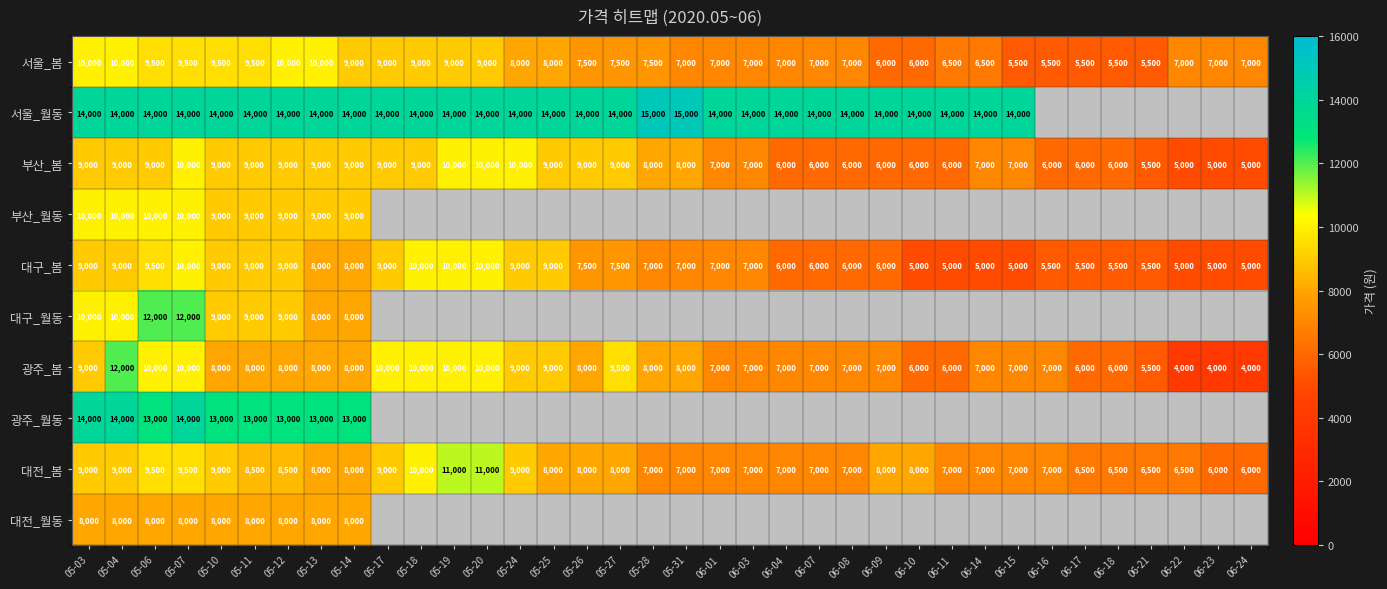

True or false: 대구_봄 has a value of 7000 at 05-31.

True